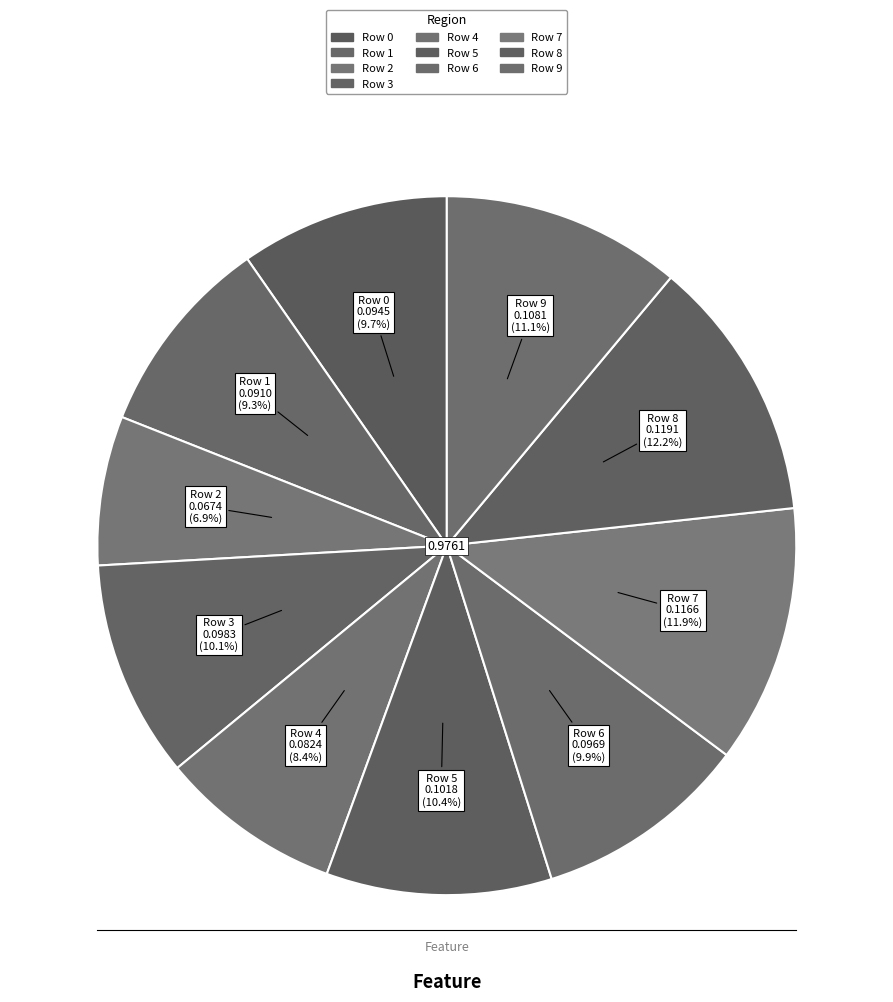

Which category has the biggest portion of the pie?

8